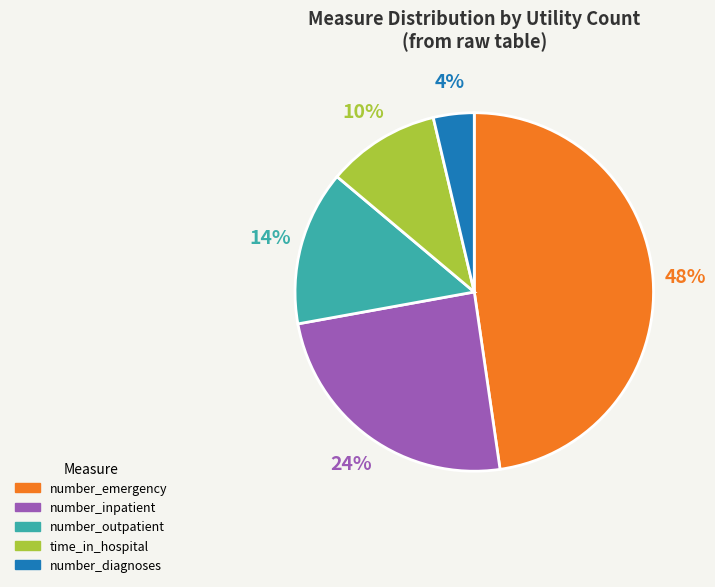

Approximately how many times larger is the value at number_diagnoses compared to number_outpatient?

0.3